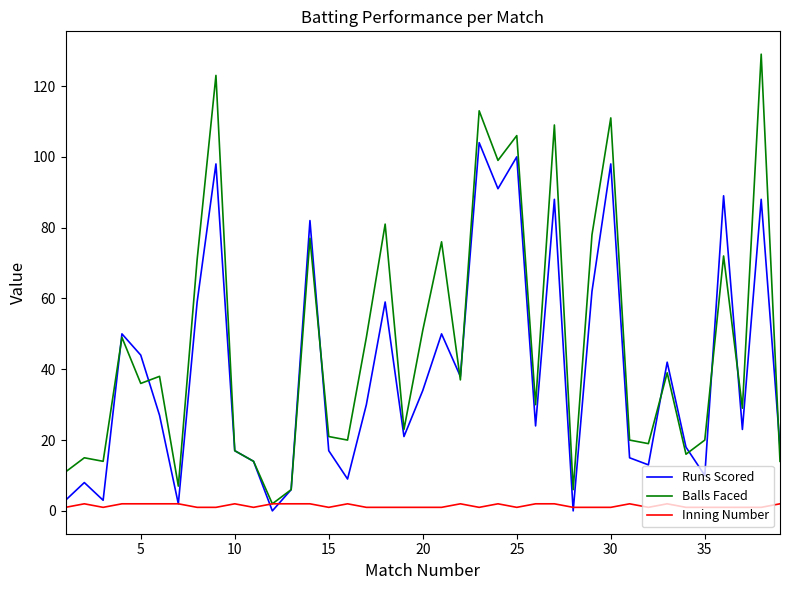

Which series has the largest total across all categories?

Balls Faced